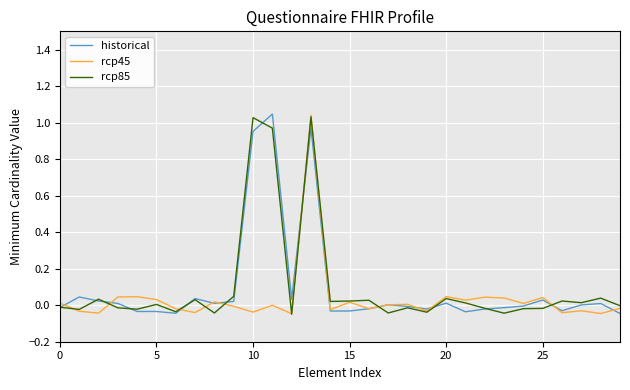

What are all the series names shown in the legend?

historical, rcp45, rcp85